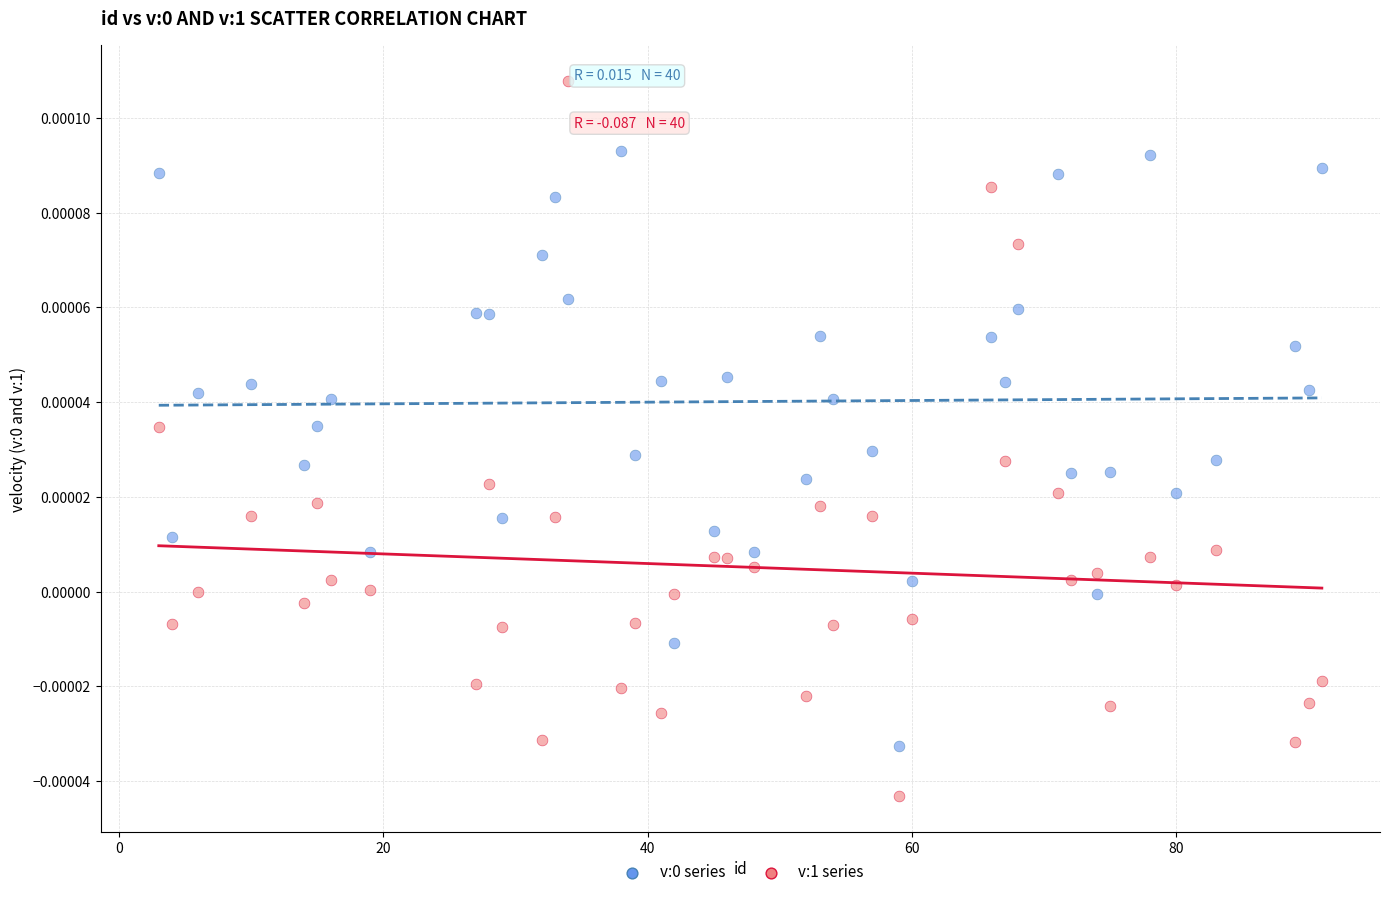

Across all data points, what is the range of X values (max minus min)?

88.0